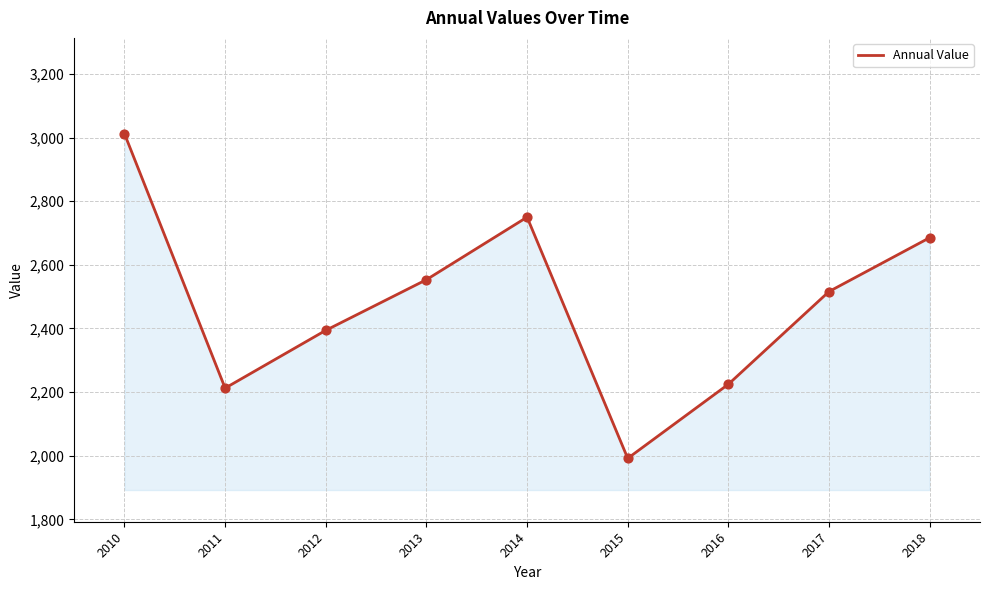

What is the change in value from 2012 to 2015?

-402.3